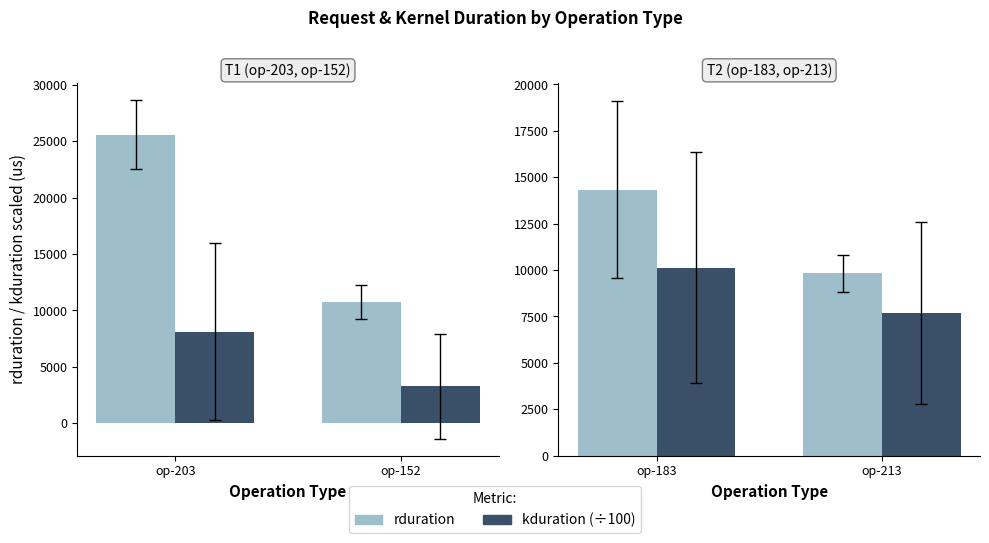

True or false: rduration has a value of 23273.7 at op-183.

False